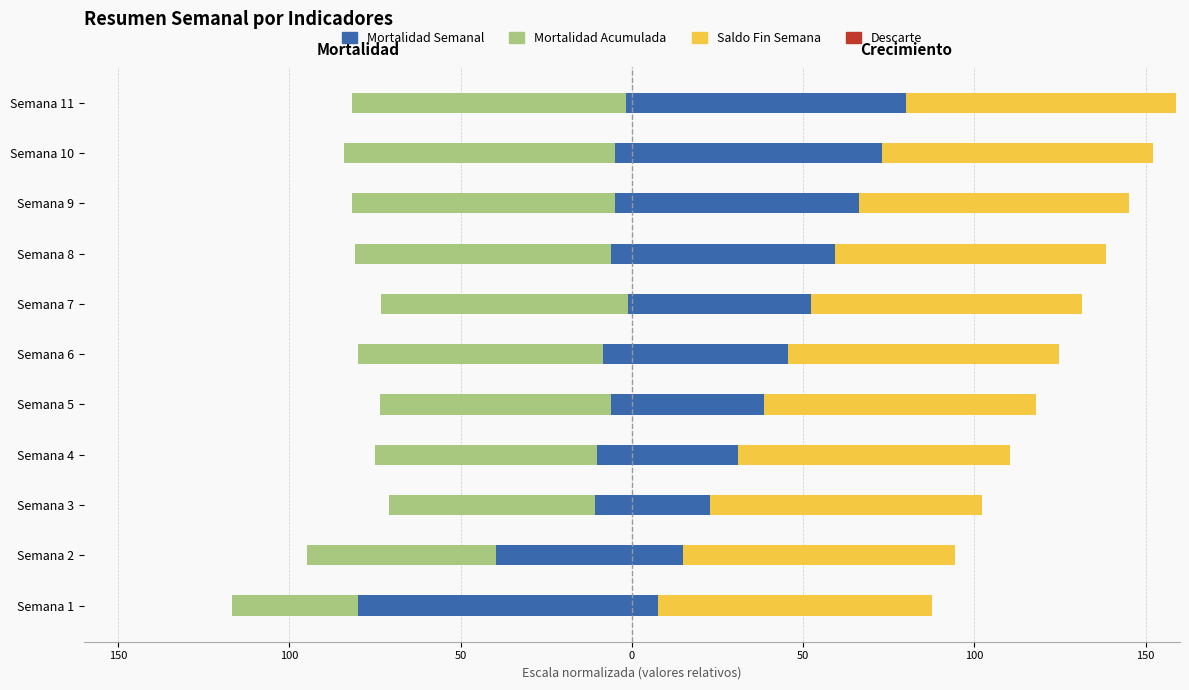

What is the difference between the highest and lowest values at 100?

134.6